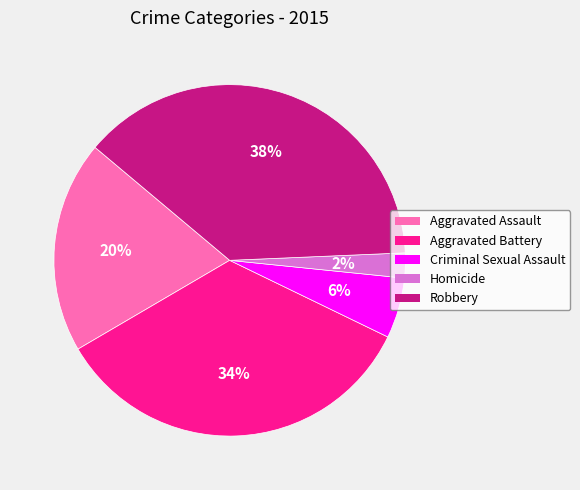

Which category has the biggest portion of the pie?

Robbery